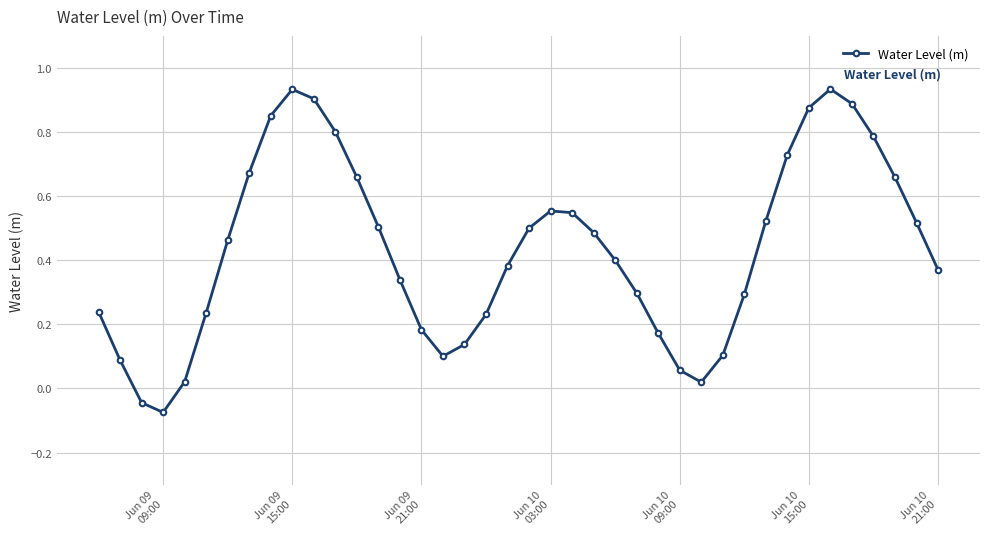

What is the value of the 37th point from the left?

0.8